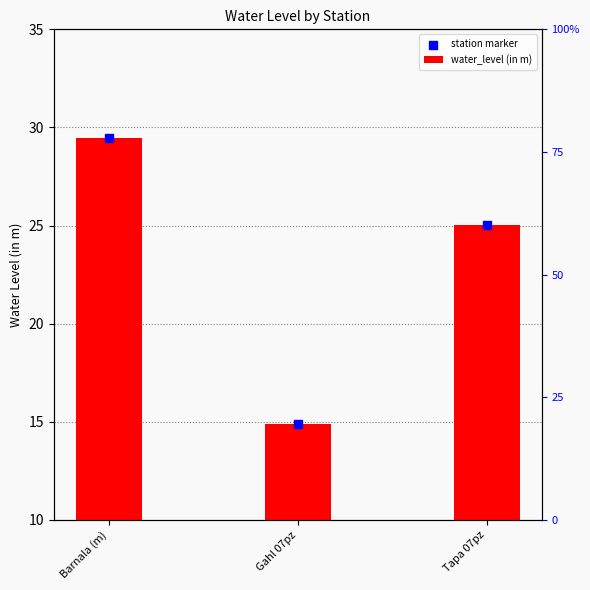

Which series contains the highest Y value?

station marker